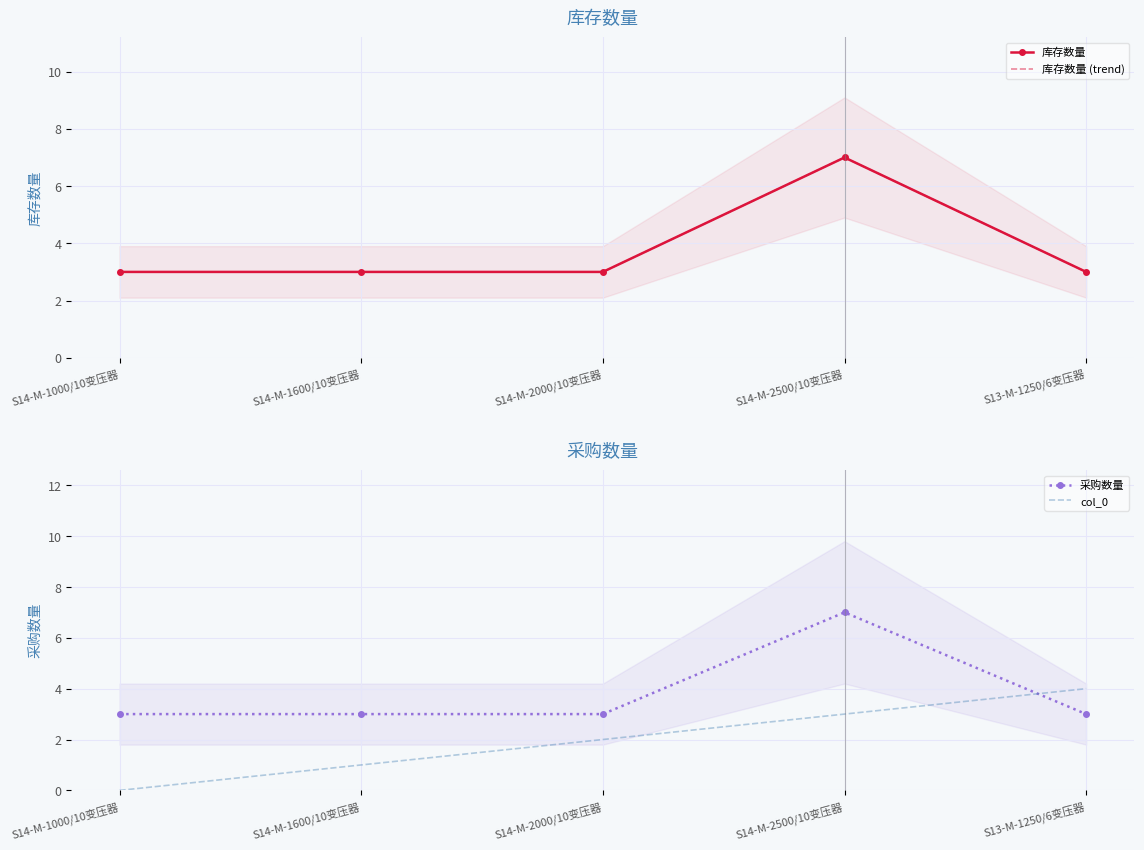

True or false: 库存数量 (trend) has a value of 3 at S14-M-1000/10变压器.

True